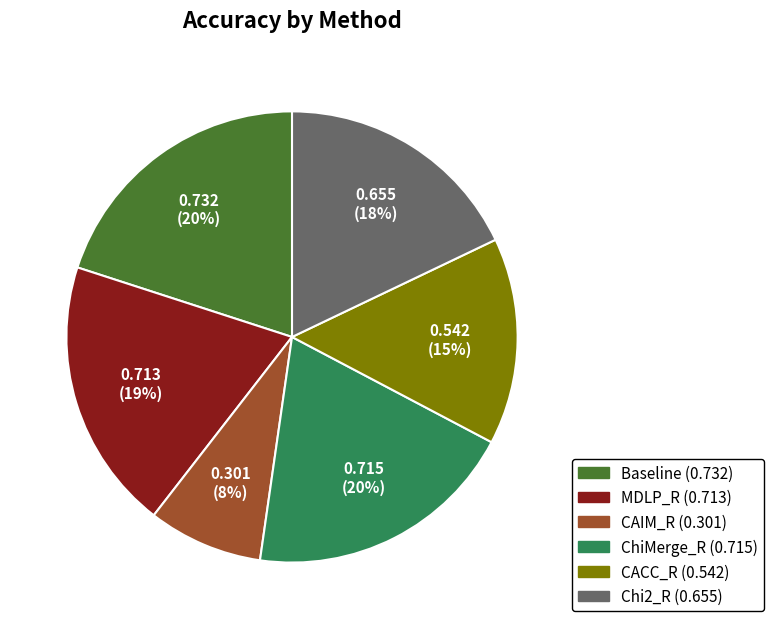

To the nearest percent, what is the combined percentage of ChiMerge_R and MDLP_R?

39%